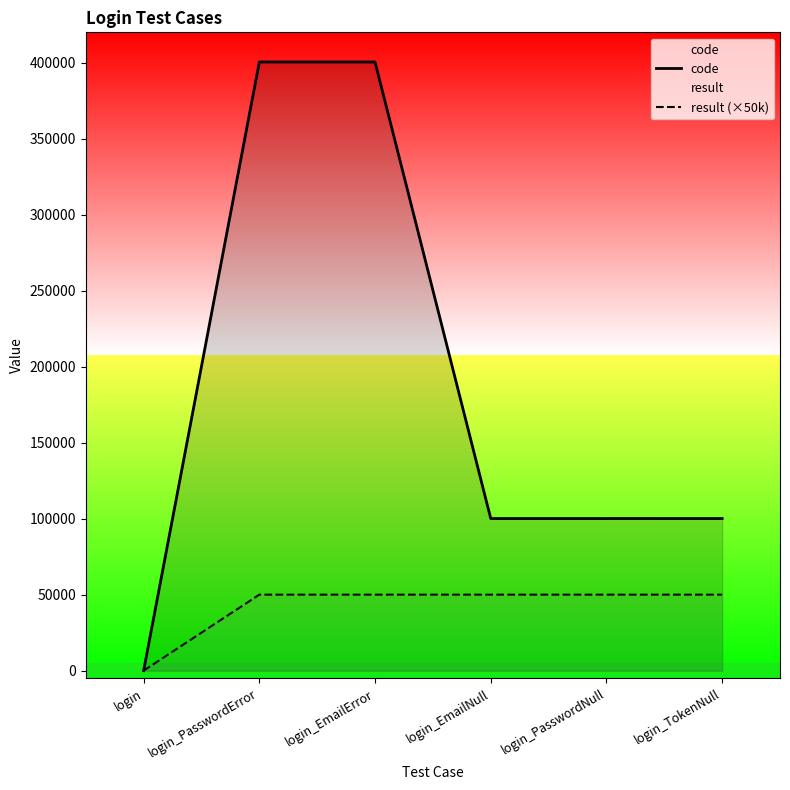

Which category has the lowest value in the result (×50k) series?

login